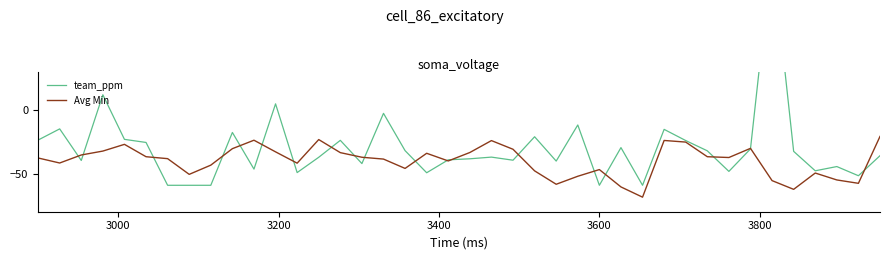

In team_ppm, how many points are higher than both neighbors (excluding endpoints)?

13